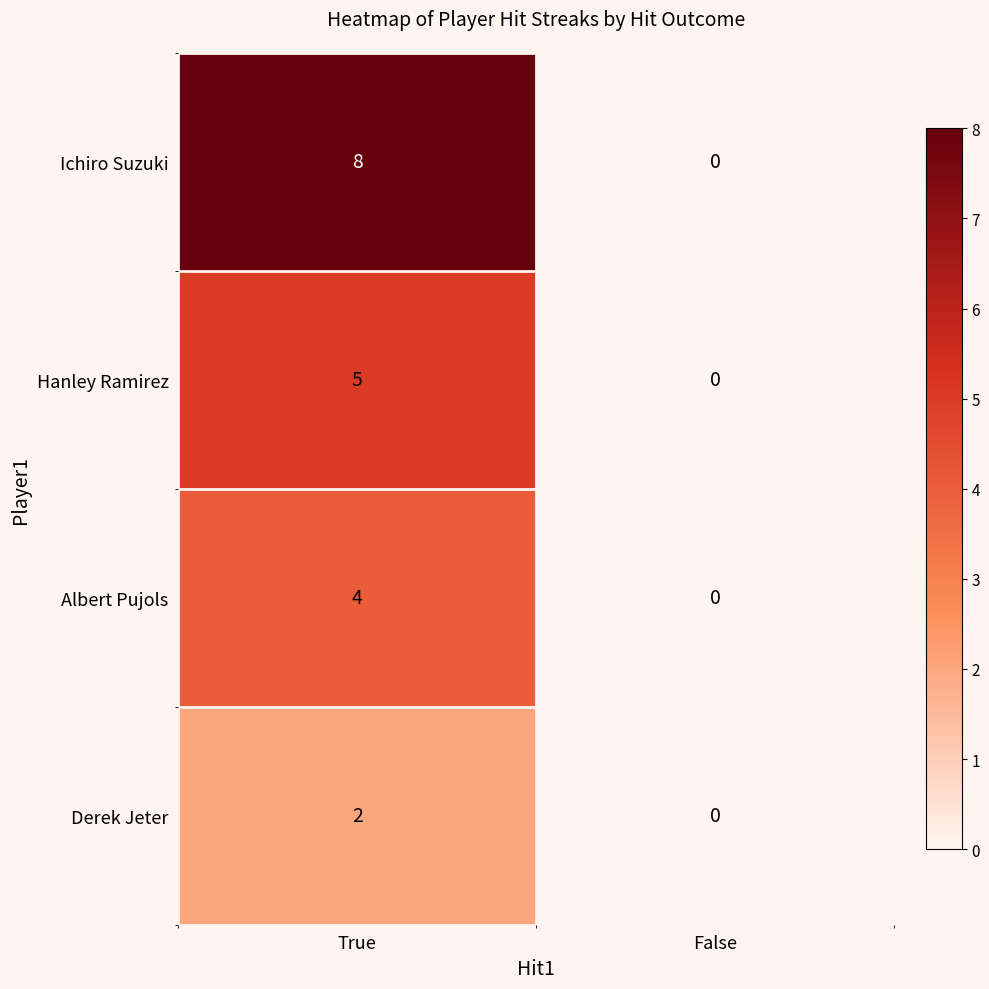

What is the sum of the Ichiro Suzuki values at False and True?

8